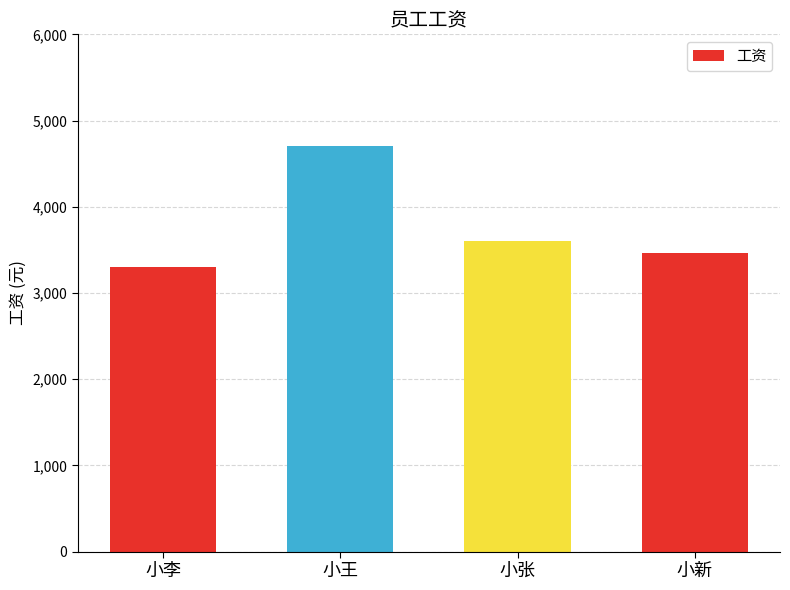

What position from the left is 小新?

4